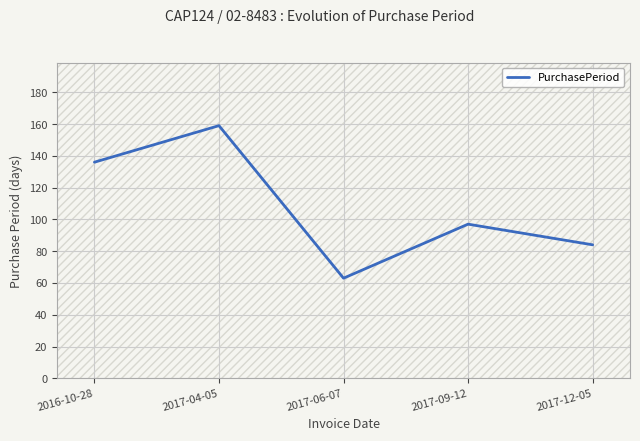

List the labels in order of value, largest first.

2017-04-05, 2016-10-28, 2017-09-12, 2017-12-05, 2017-06-07